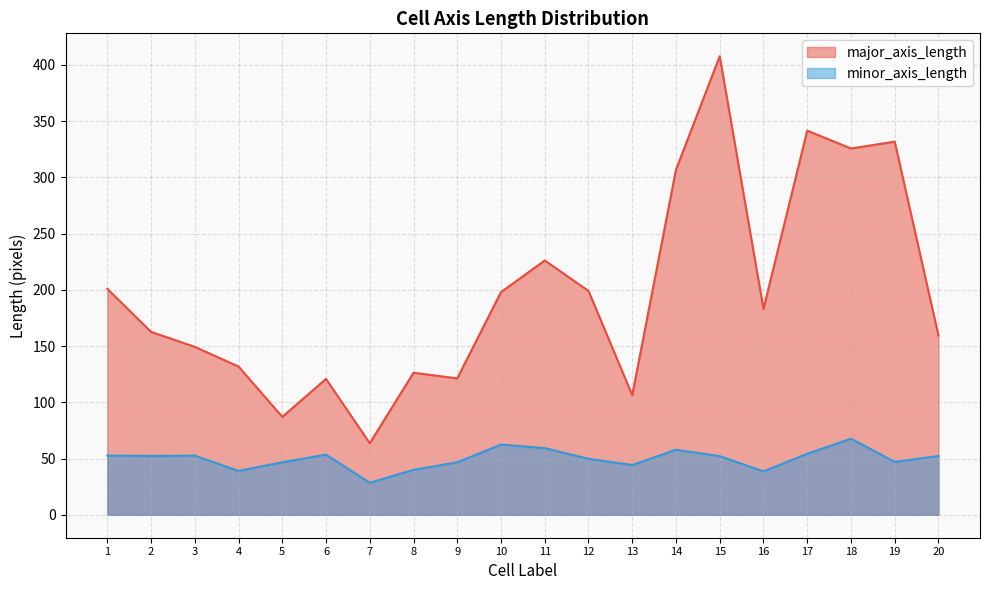

What is the smallest value displayed?

28.5